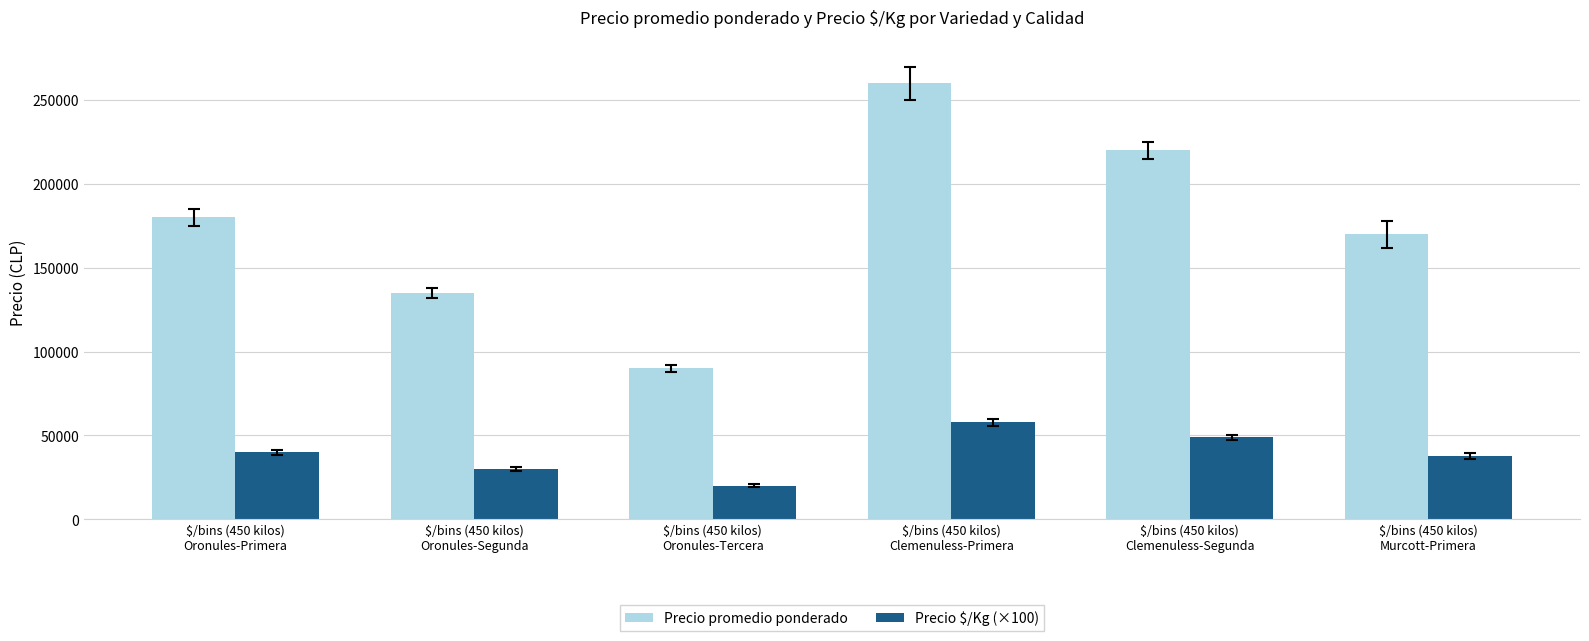

True or false: Precio promedio ponderado has a value of 180000 at $/bins (450 kilos)
Oronules-Primera.

True